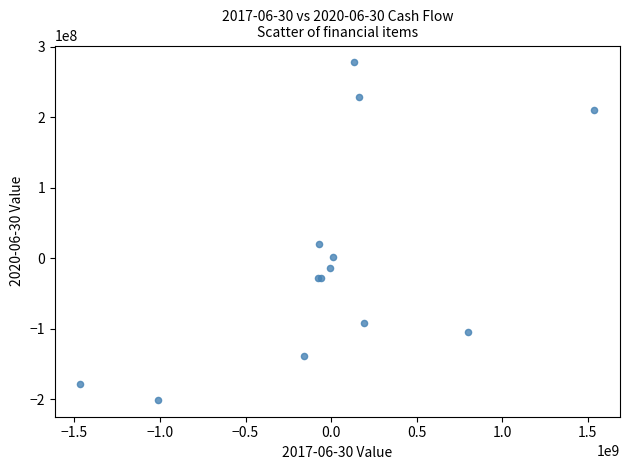

What Y value in the scatter plot is closest to 38690500?

19766000